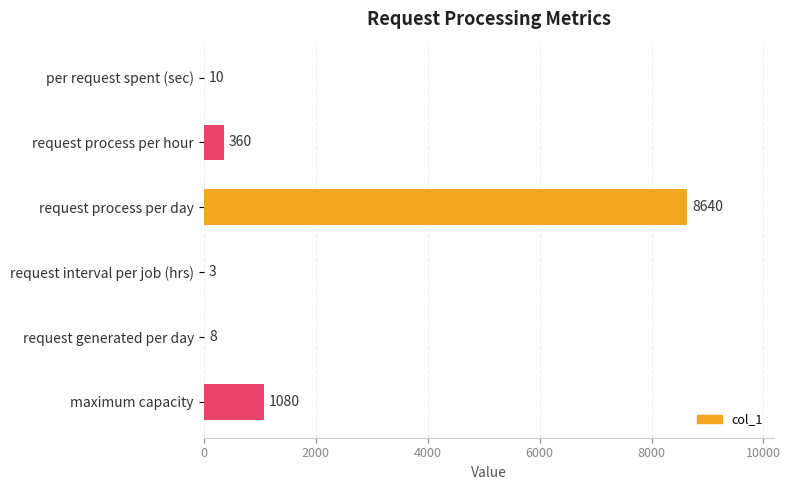

What is the sum of all values?

10101